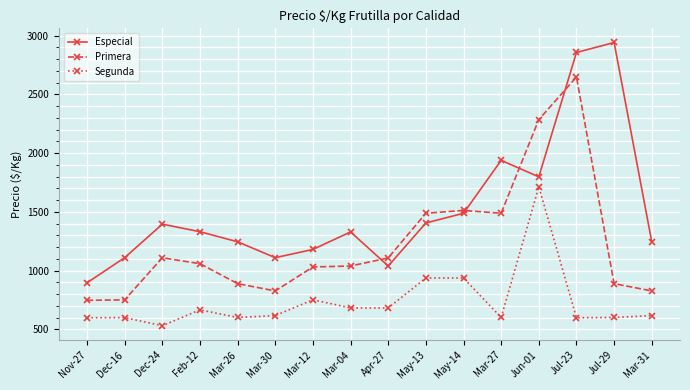

What are all the series names shown in the legend?

Especial, Primera, Segunda